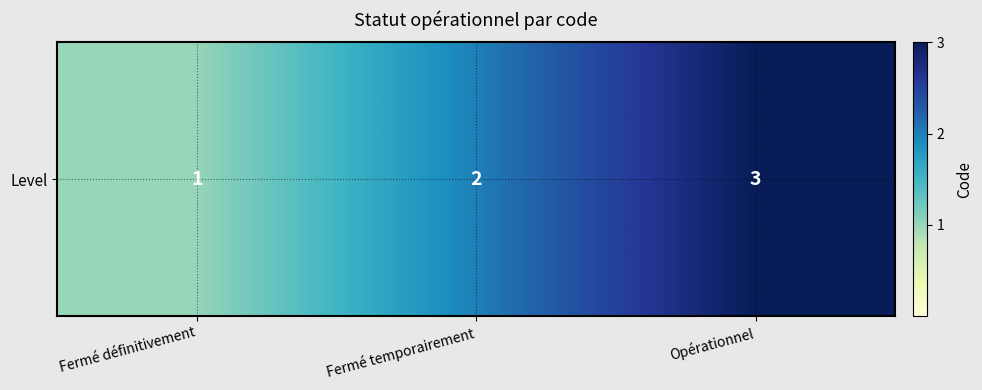

Between Opérationnel and Fermé temporairement, which is larger?

Opérationnel